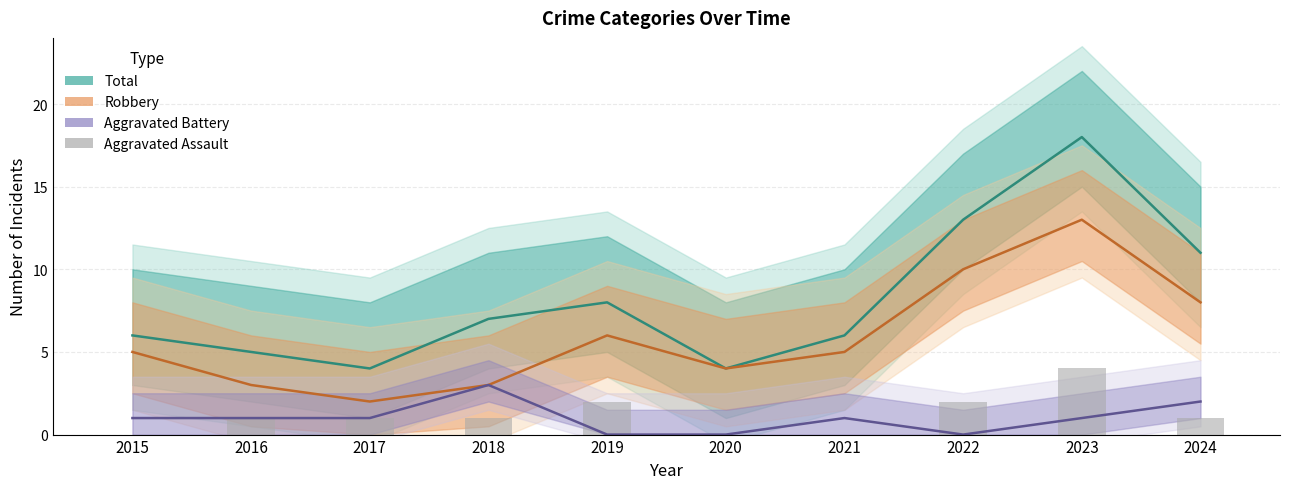

Reading left to right, transcribe all the data shown in this chart.

Total: 2015=6	2016=5	2017=4	2018=7	2019=8	2020=4	2021=6	2022=13	2023=18	2024=11
Robbery: 2015=5	2016=3	2017=2	2018=3	2019=6	2020=4	2021=5	2022=10	2023=13	2024=8
Aggravated Battery: 2015=1	2016=1	2017=1	2018=3	2019=0	2020=0	2021=1	2022=0	2023=1	2024=2
Aggravated Assault: 2015=0	2016=1	2017=1	2018=1	2019=2	2020=0	2021=0	2022=2	2023=4	2024=1